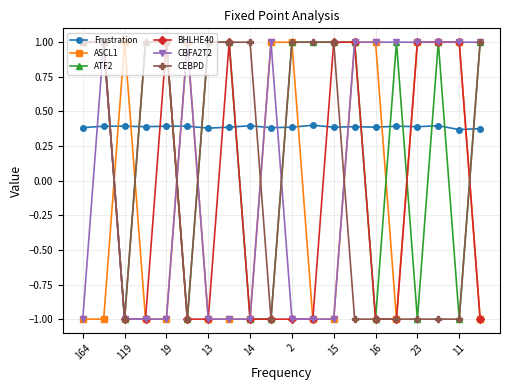

Is this an area chart (filled region under the line)?

No